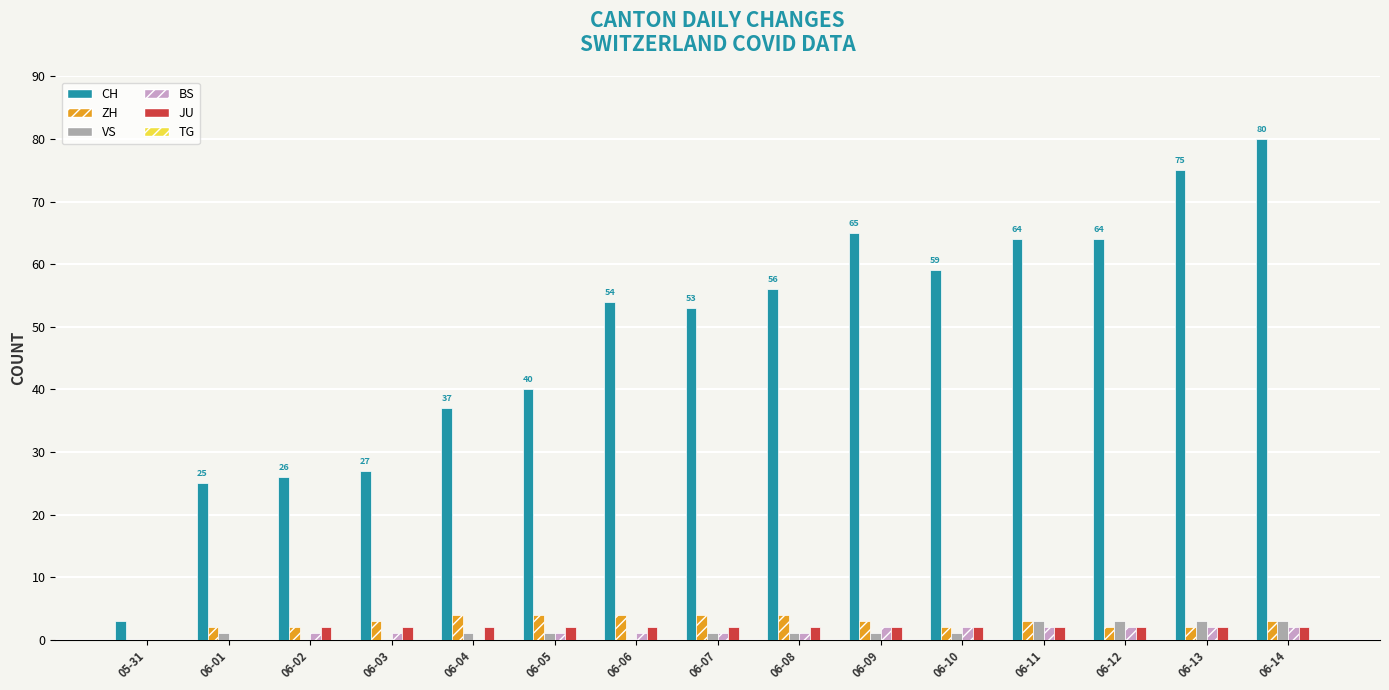

True or false: CH has a value of 64 at 06-12.

True